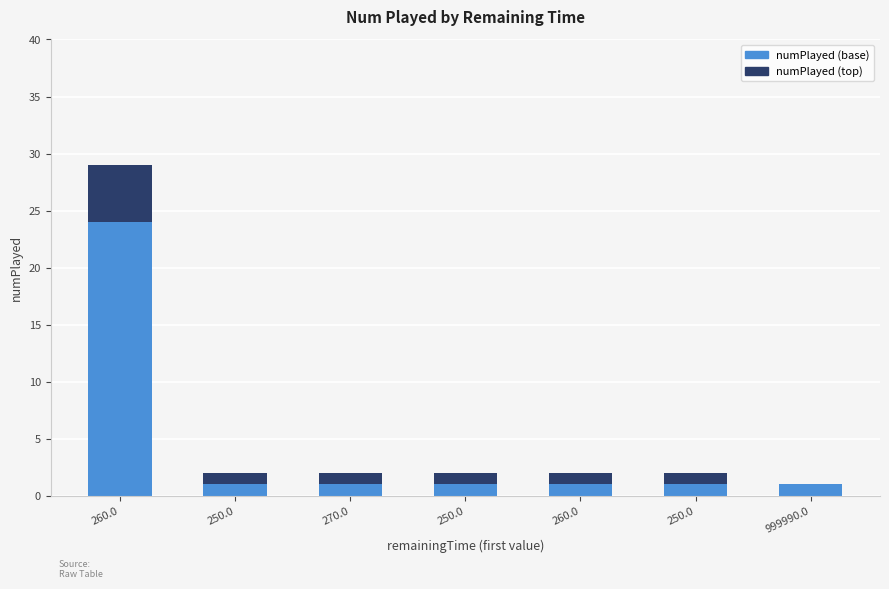

Does the chart contain stacked bars?

Yes